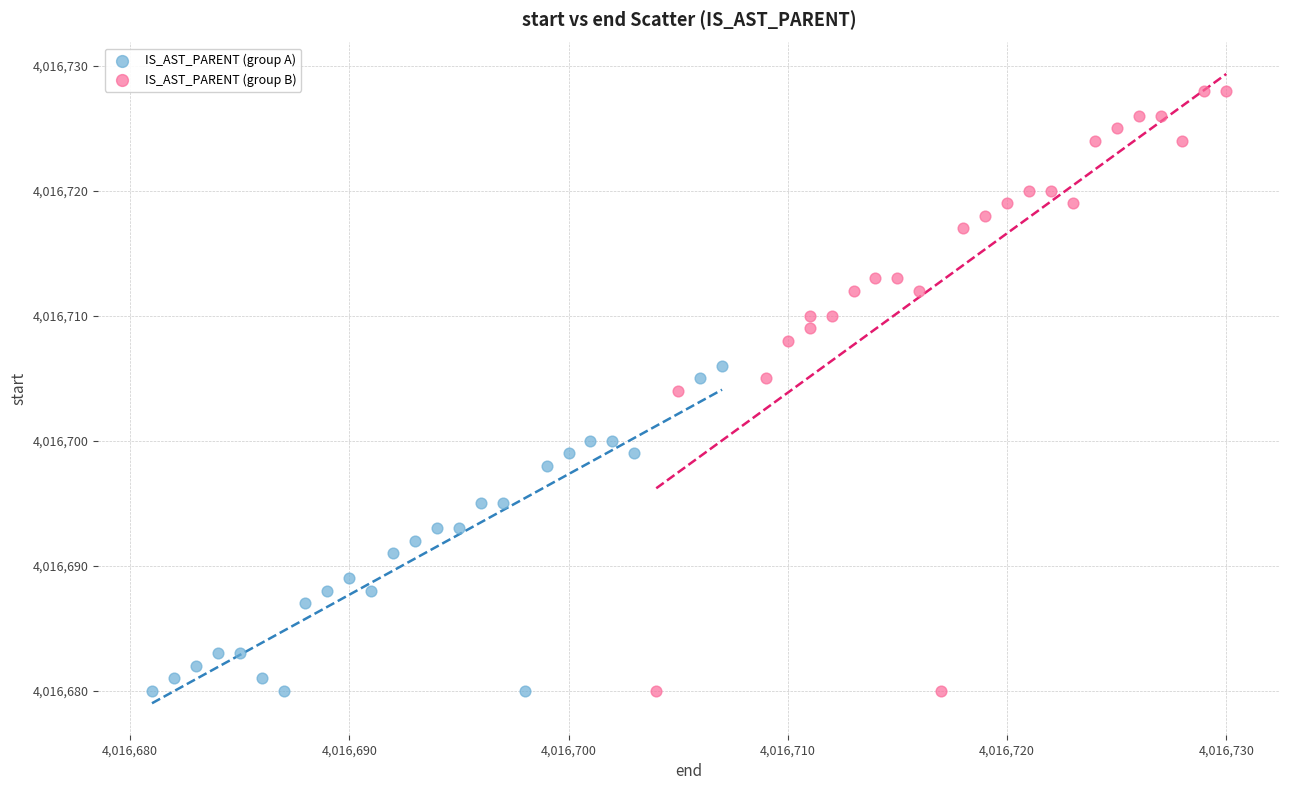

What are all the series names shown in the legend?

IS_AST_PARENT (group A), IS_AST_PARENT (group B)